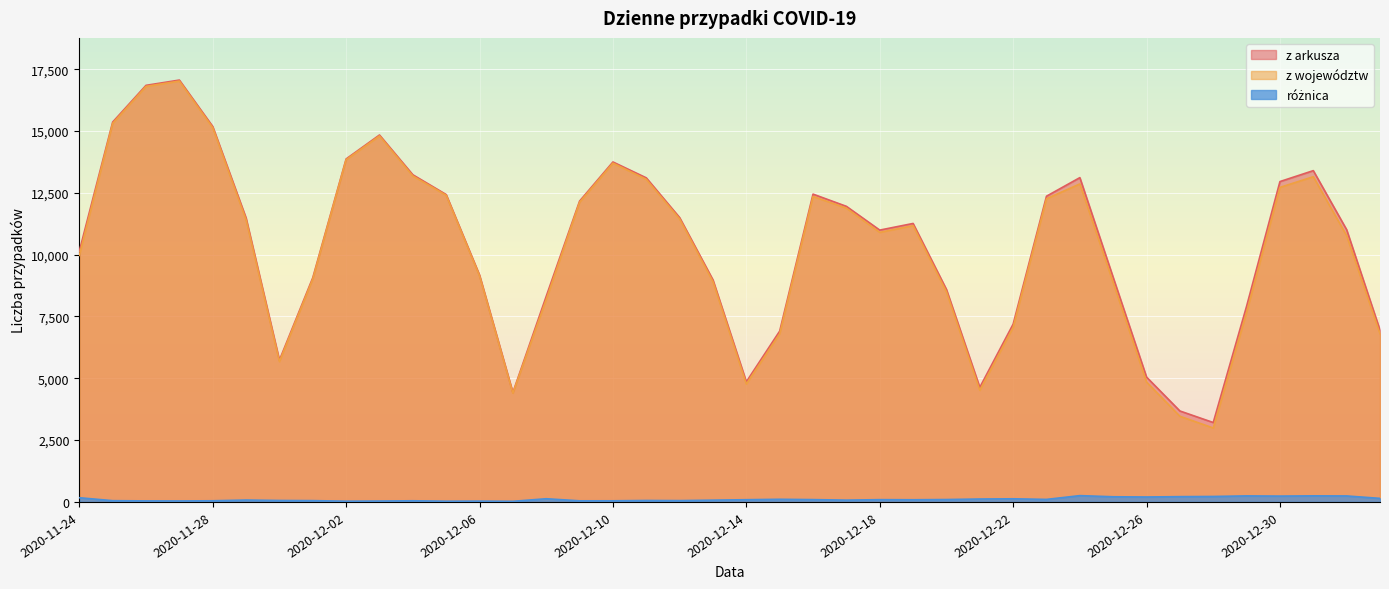

Between 2020-12-04 and 2020-12-29, which is larger?

2020-12-04